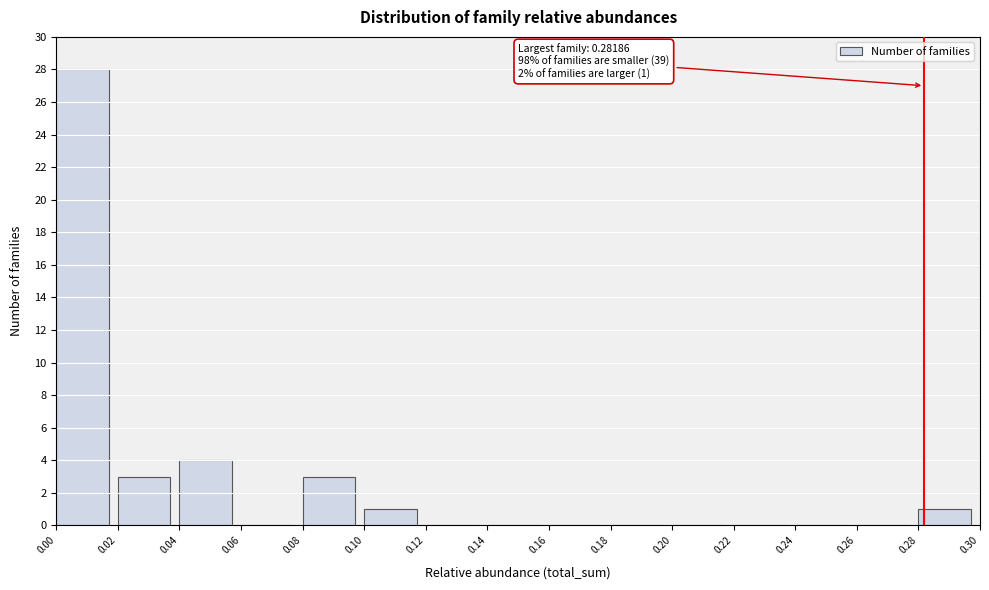

Which range on the x-axis has the tallest bar?

0.00 to 0.02